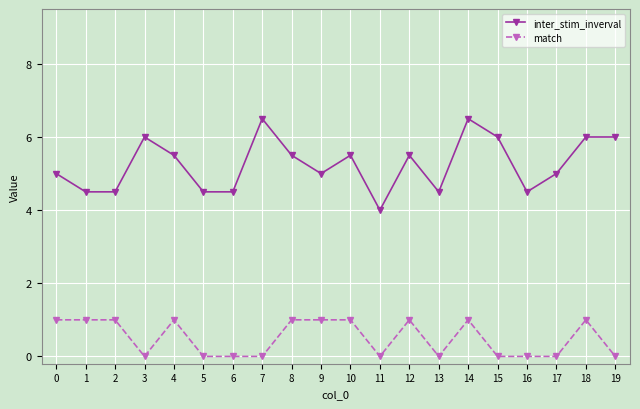

How many series are shown in this chart?

2